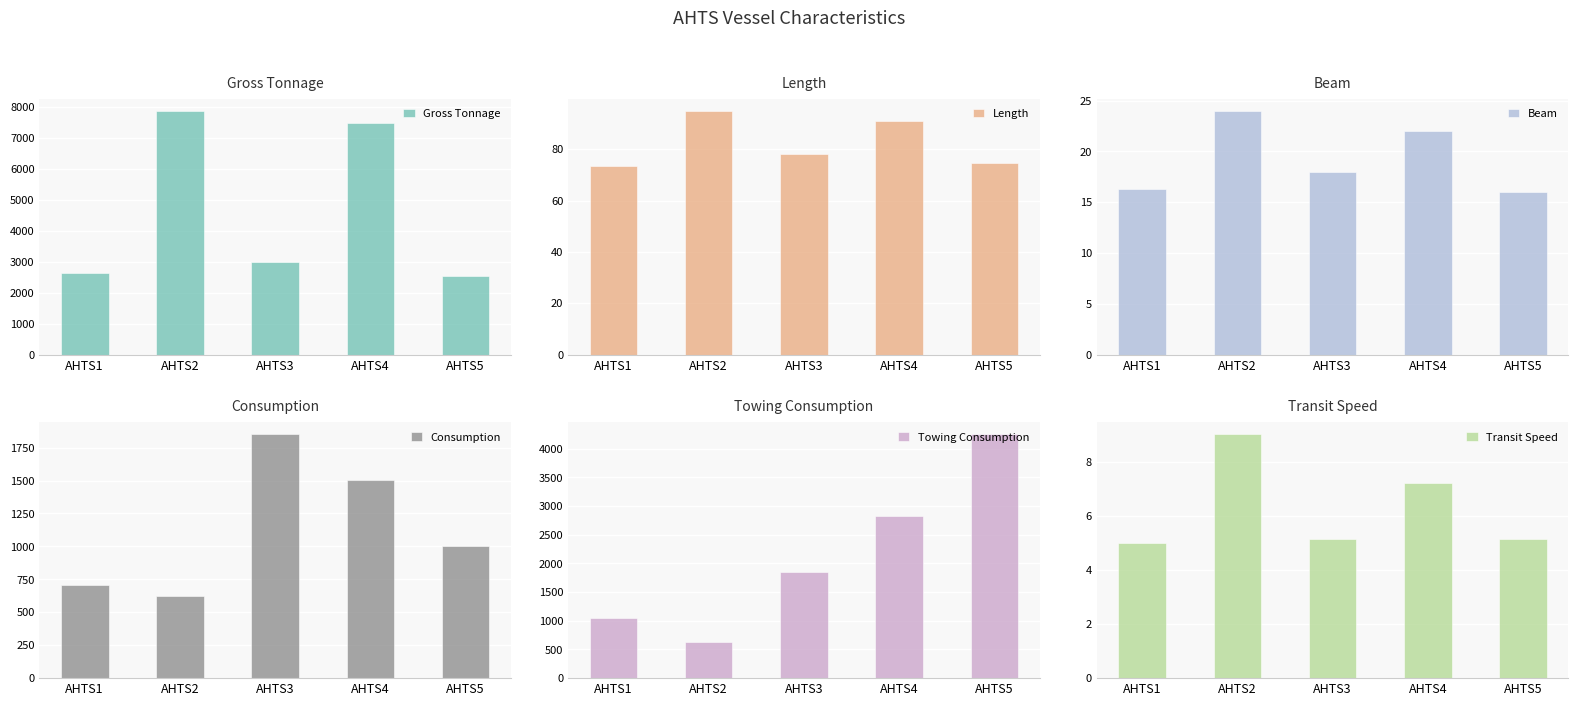

Reading left to right, transcribe all the data shown in this chart.

Gross Tonnage: AHTS1=2642.0	AHTS2=7862.0	AHTS3=3000.0	AHTS4=7473.0	AHTS5=2544.0
Length: AHTS1=73.6	AHTS2=95.0	AHTS3=78.0	AHTS4=91.0	AHTS5=74.8
Beam: AHTS1=16.3	AHTS2=24.0	AHTS3=18.0	AHTS4=22.0	AHTS5=16.0
Consumption: AHTS1=708.0	AHTS2=625.0	AHTS3=1850.0	AHTS4=1506.0	AHTS5=1000.0
Towing Consumption: AHTS1=1041.0	AHTS2=625.0	AHTS3=1850.0	AHTS4=2824.0	AHTS5=4250.0
Transit Speed: AHTS1=5.0	AHTS2=9.0	AHTS3=5.1	AHTS4=7.2	AHTS5=5.1